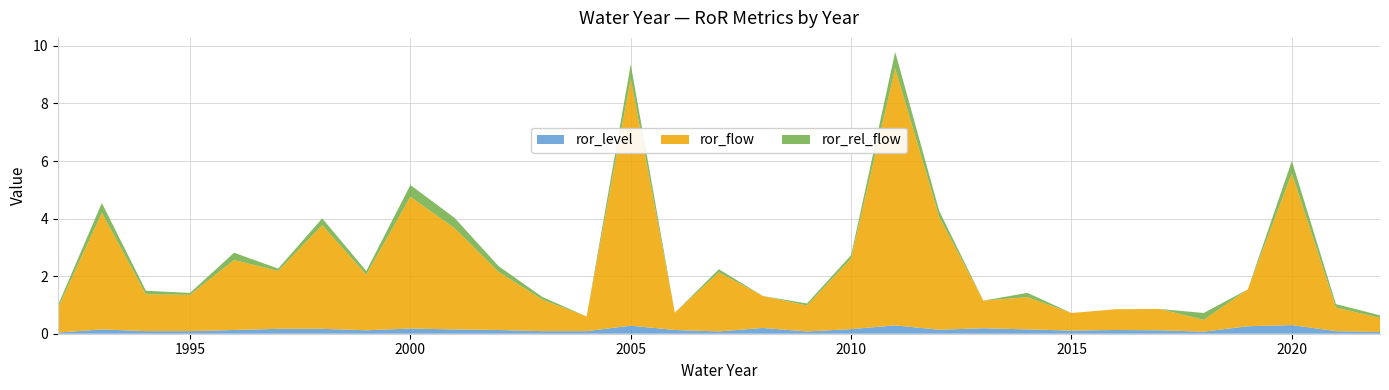

Reading left to right, transcribe all the data shown in this chart.

ror_level: 1992=0.0	1993=0.1	1994=0.1	1995=0.1	1996=0.1	1997=0.2	1998=0.2	1999=0.1	2000=0.2	2001=0.1	2002=0.1	2003=0.1	2004=0.1	2005=0.3	2006=0.1	2007=0.1	2008=0.2	2009=0.1	2010=0.2	2011=0.3	2012=0.1	2013=0.2	2014=0.1	2015=0.1	2016=0.1	2017=0.1	2018=0.1	2019=0.3	2020=0.3	2021=0.1	2022=0.1
ror_flow: 1992=0.8	1993=4.0	1994=1.3	1995=1.3	1996=2.4	1997=2.0	1998=3.6	1999=1.9	2000=4.6	2001=3.5	2002=2.0	2003=1.1	2004=0.5	2005=8.6	2006=0.6	2007=2.0	2008=1.1	2009=0.9	2010=2.5	2011=8.9	2012=3.9	2013=1.0	2014=1.1	2015=0.6	2016=0.7	2017=0.7	2018=0.4	2019=1.3	2020=5.3	2021=0.8	2022=0.5
ror_rel_flow: 1992=0.1	1993=0.3	1994=0.1	1995=0.1	1996=0.3	1997=0.1	1998=0.2	1999=0.1	2000=0.4	2001=0.4	2002=0.2	2003=0.1	2004=0.0	2005=0.5	2006=0.0	2007=0.1	2008=0.0	2009=0.1	2010=0.1	2011=0.6	2012=0.2	2013=0.0	2014=0.1	2015=0.0	2016=0.0	2017=0.0	2018=0.2	2019=0.0	2020=0.4	2021=0.1	2022=0.1